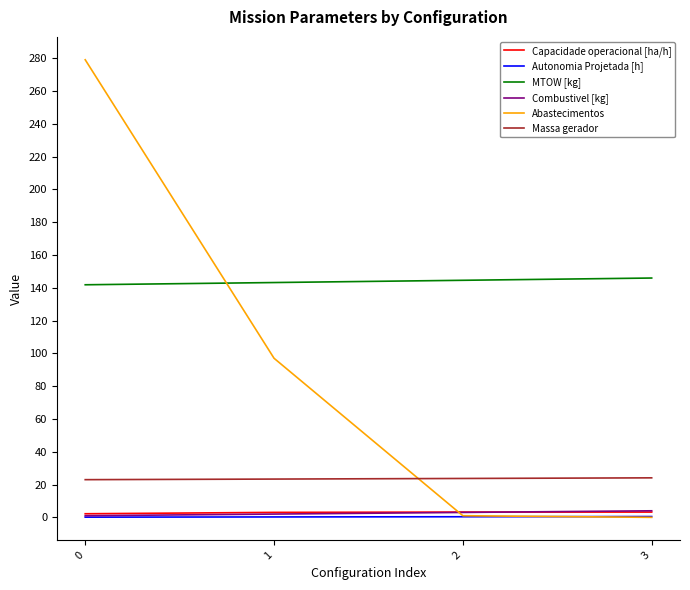

What is the minimum value for Massa gerador?

23.0